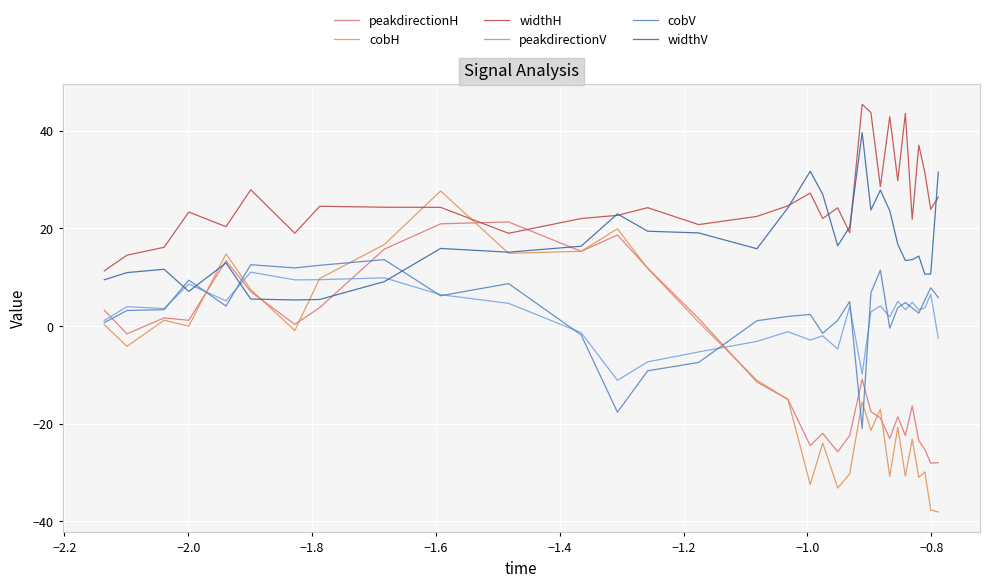

What is the difference between the maximum and second lowest values in the peakdirectionV series?

20.9